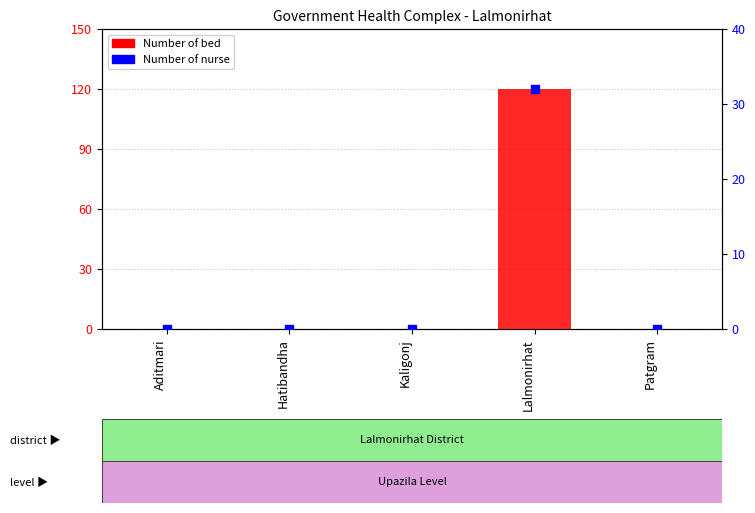

Which series has the largest total across all categories?

Number of bed